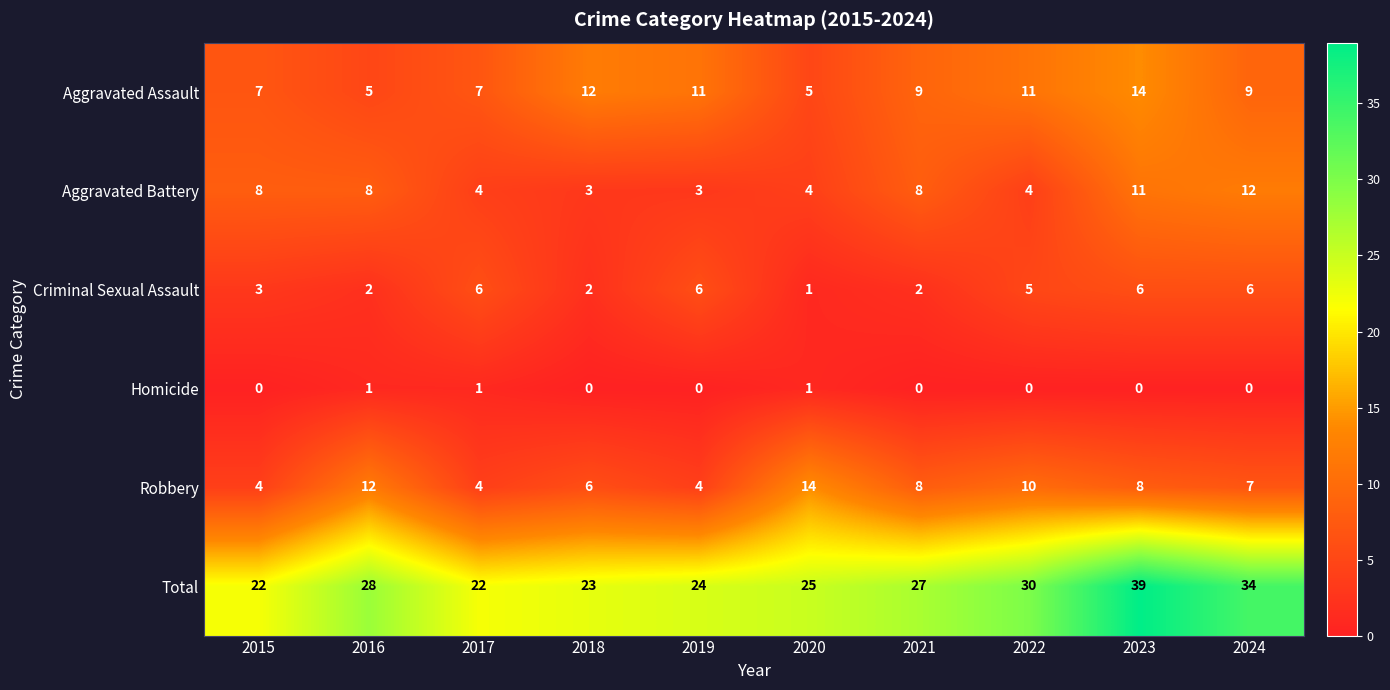

What is the sum of all Robbery values?

77